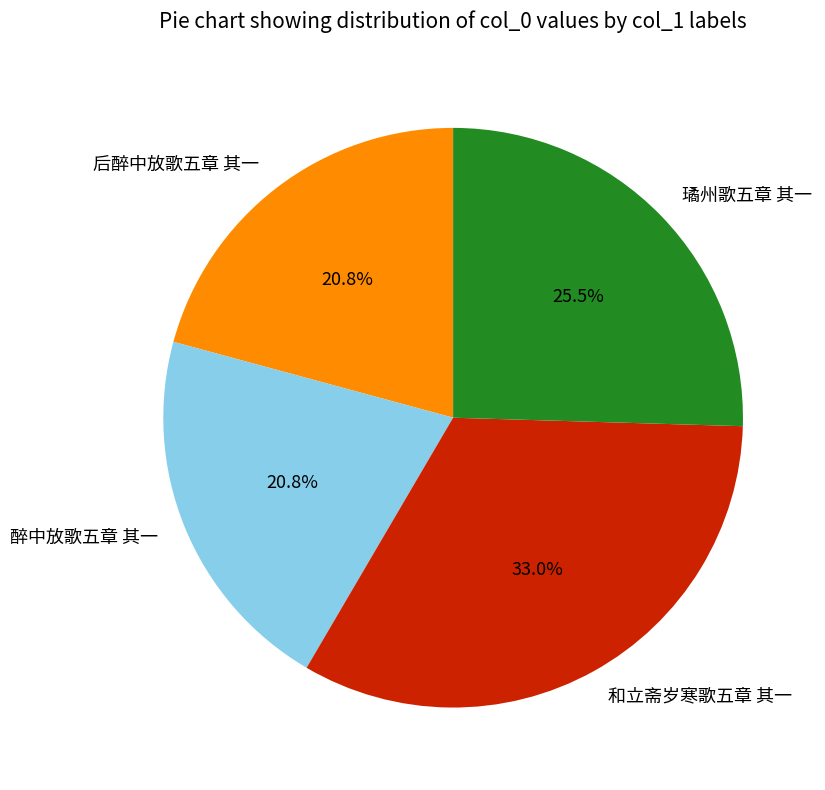

How many slices are in this pie chart?

4